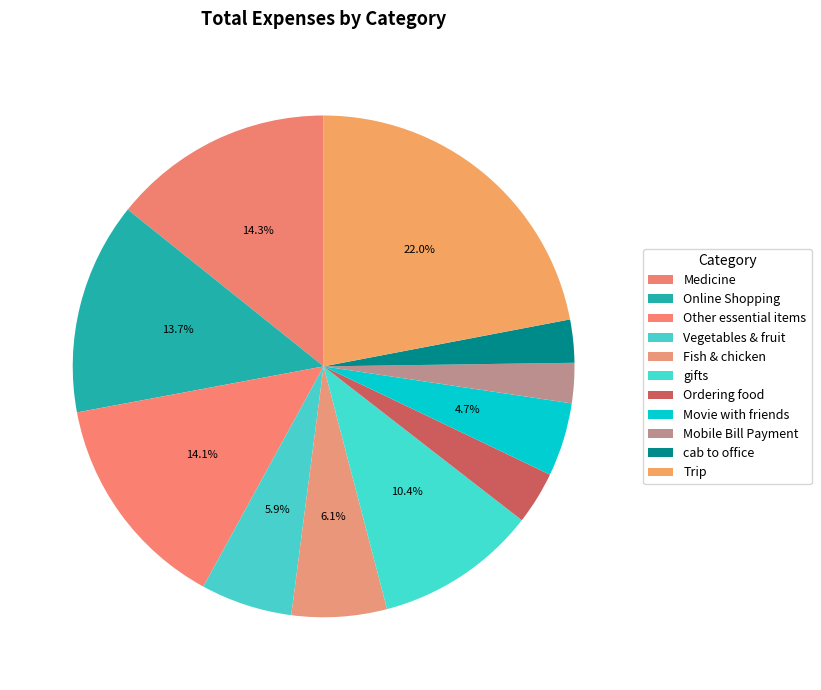

To the nearest percent, what is the difference between the largest and smallest slice percentages?

19%